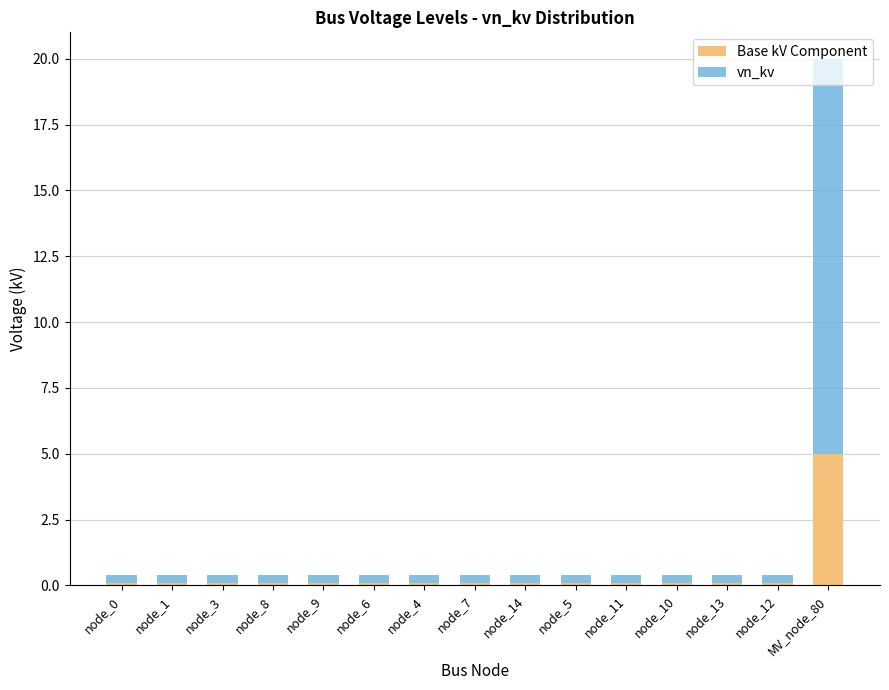

How many bars are there in total?

15